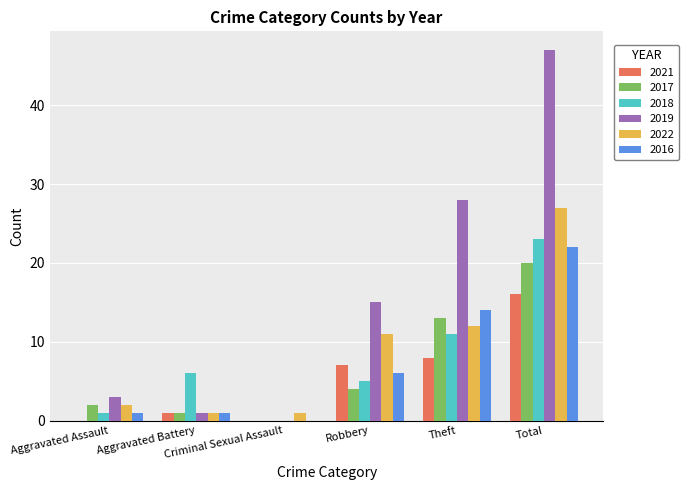

What is the sum of the 2016 values at Theft and Criminal Sexual Assault?

14